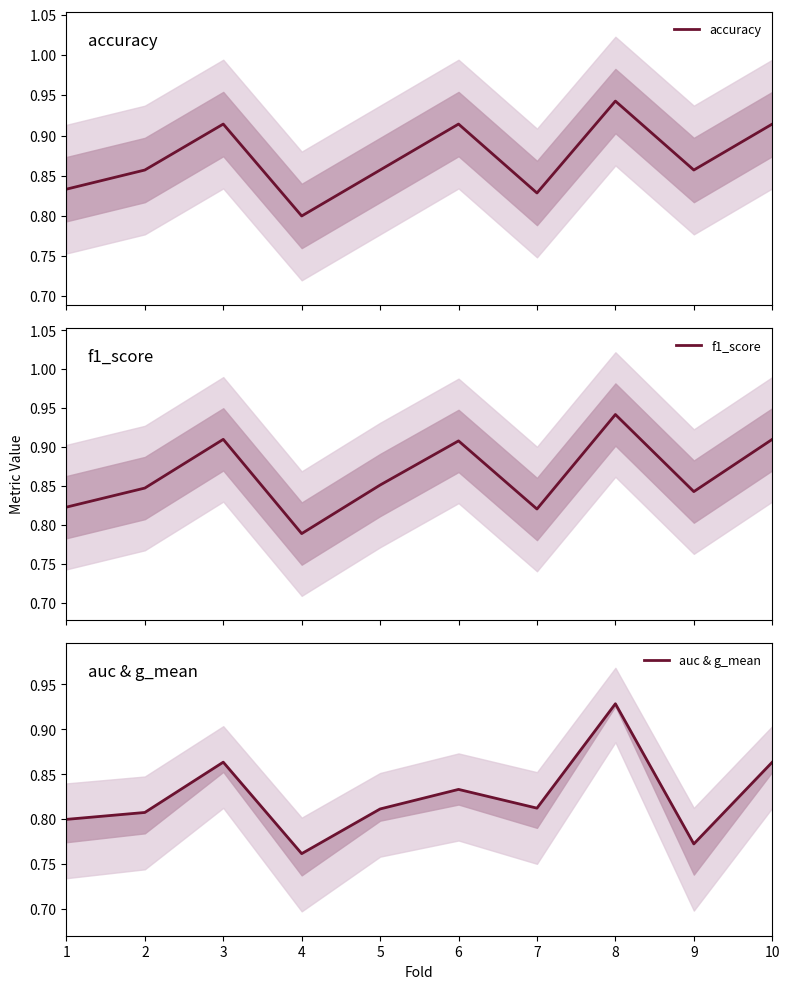

Which label corresponds to the smallest value in the chart?

4